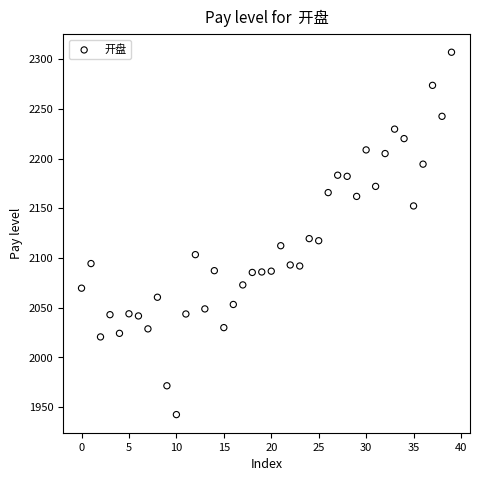

What is the range of Y values (max minus min)?

364.7